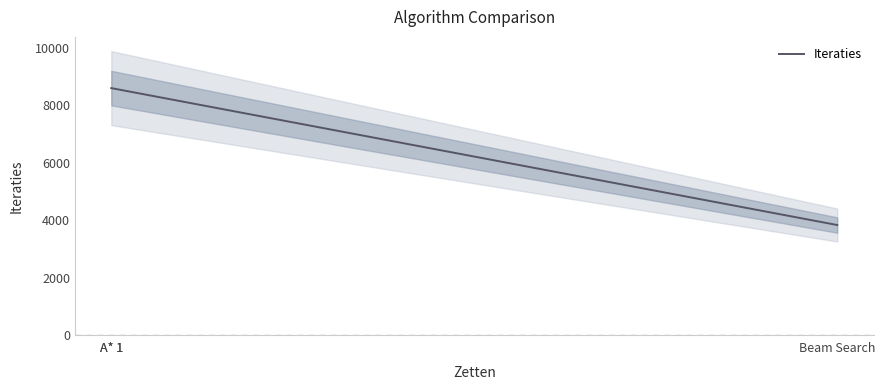

What is the smallest value displayed?

3830